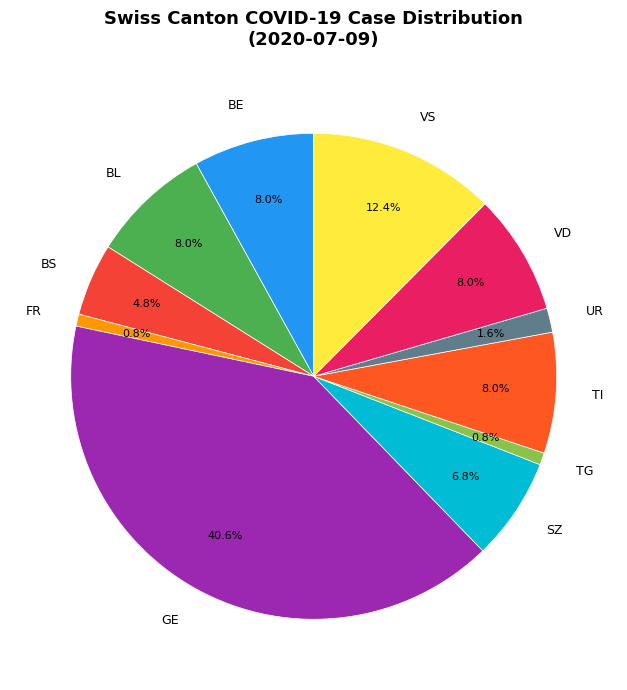

Which category has the biggest portion of the pie?

GE